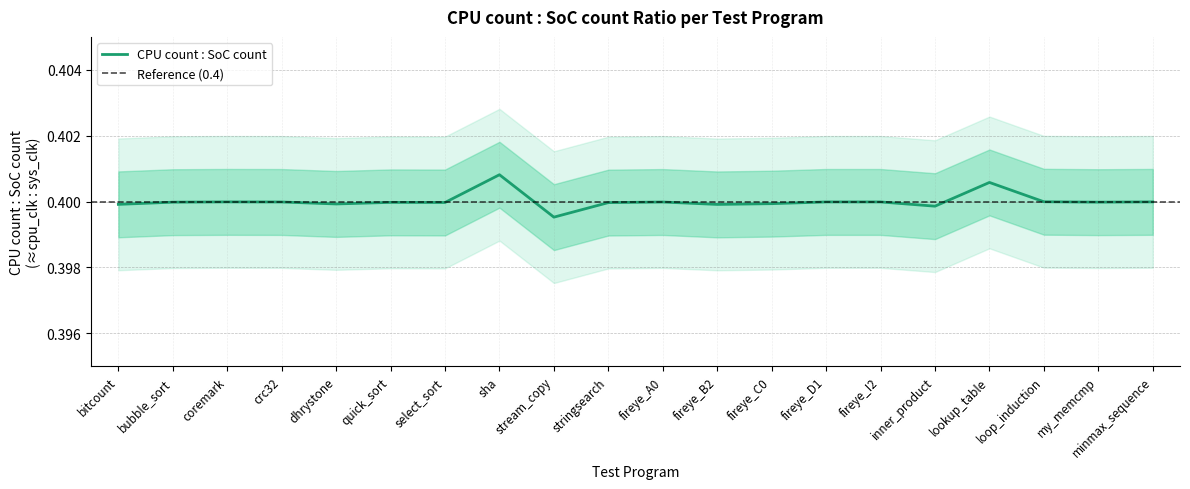

What position from the left is fireye_C0?

13